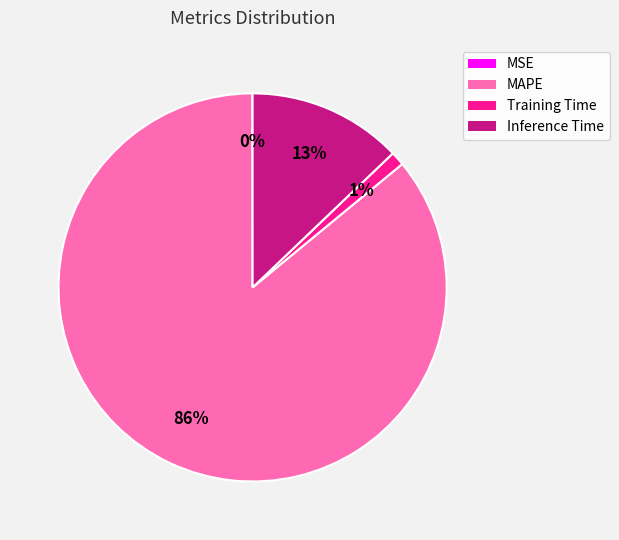

To the nearest percent, what portion does Training Time represent?

1%